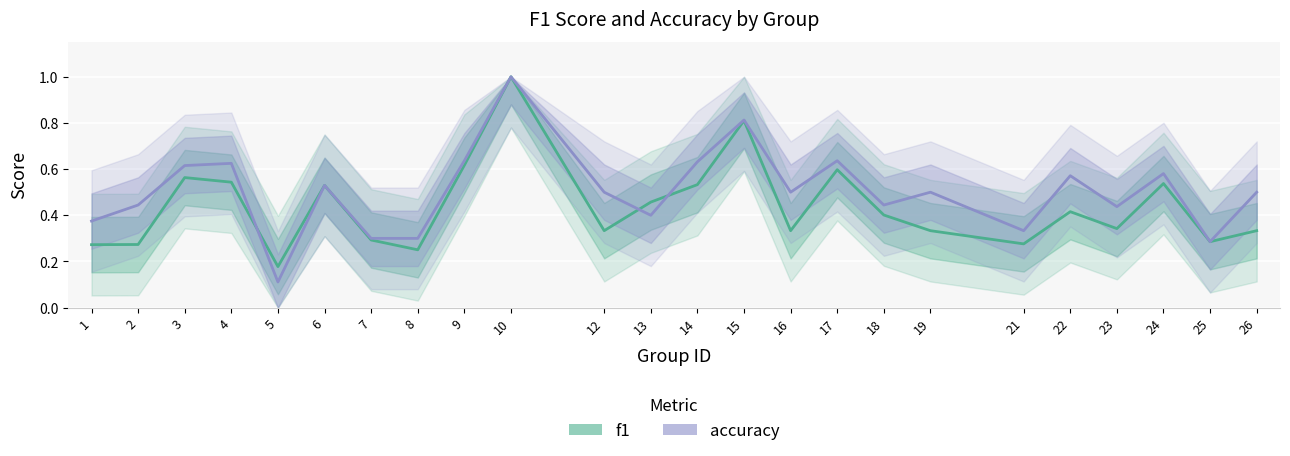

The accuracy series shows 0.5 at 16. True or false?

True